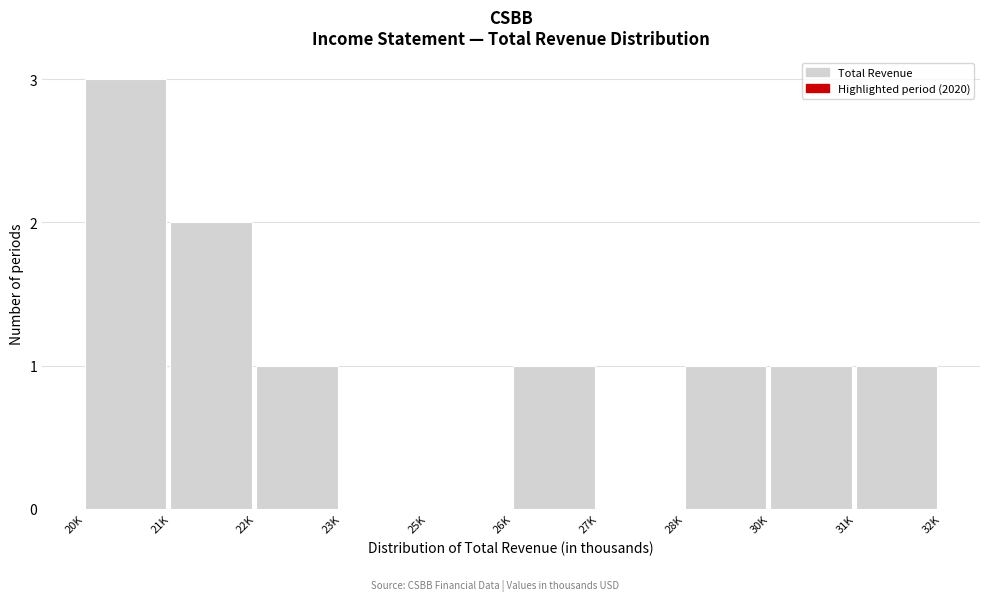

Reading right to left, list all the values displayed in this chart.

31K=1	30K=1	28K=1	27K=0	26K=1	25K=0	23K=0	22K=1	21K=2	20K=3